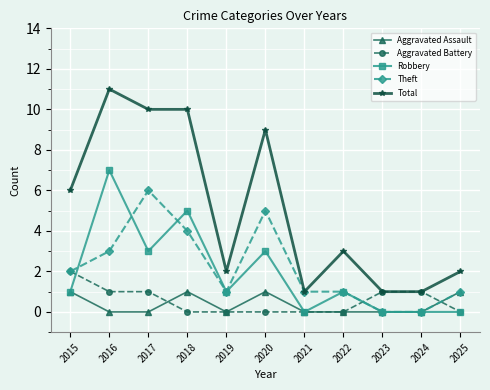

What is the total value across all series at 2017?

20